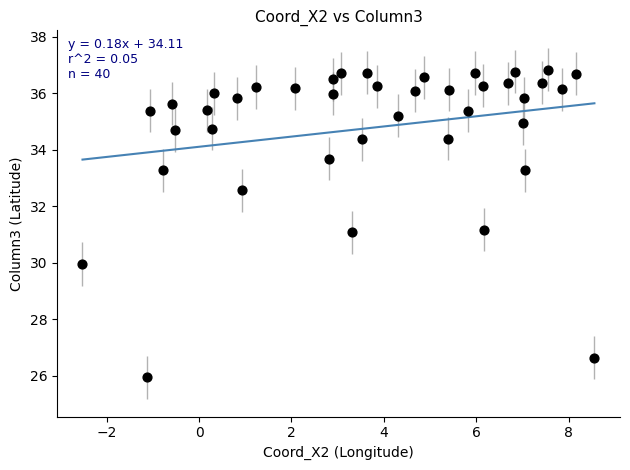

What is the range of X values (max minus min)?

11.1